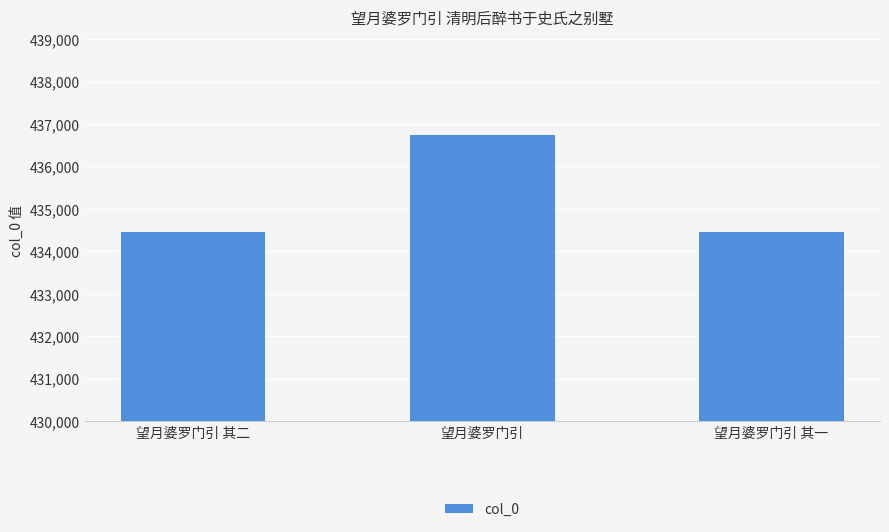

What is the difference between the maximum and second lowest values?

2276